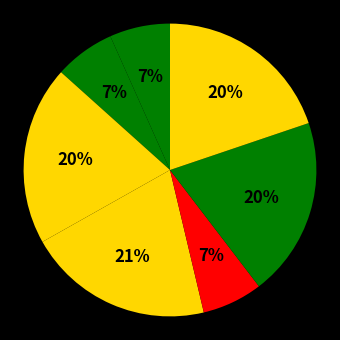

Count the number of slices in the pie.

7